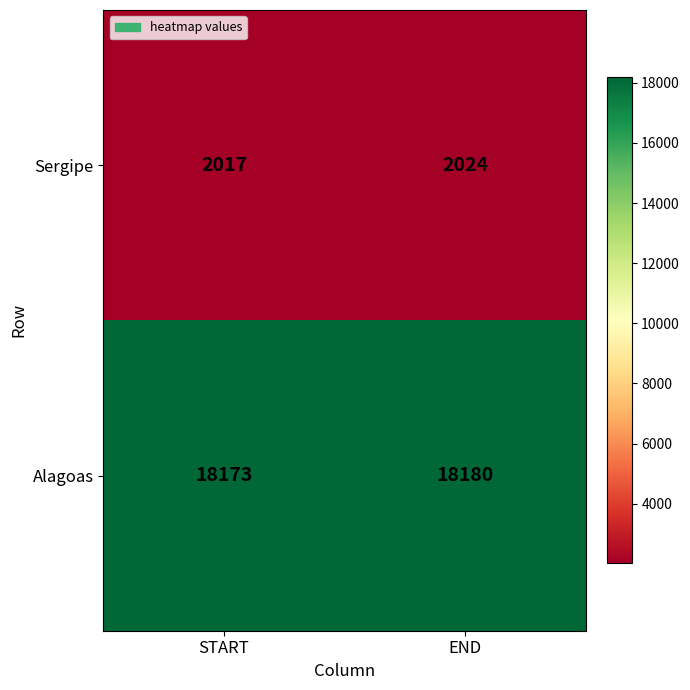

Reading left to right, what are all the values shown in this chart?

Sergipe: START=2017	END=2024
Alagoas: START=18173	END=18180